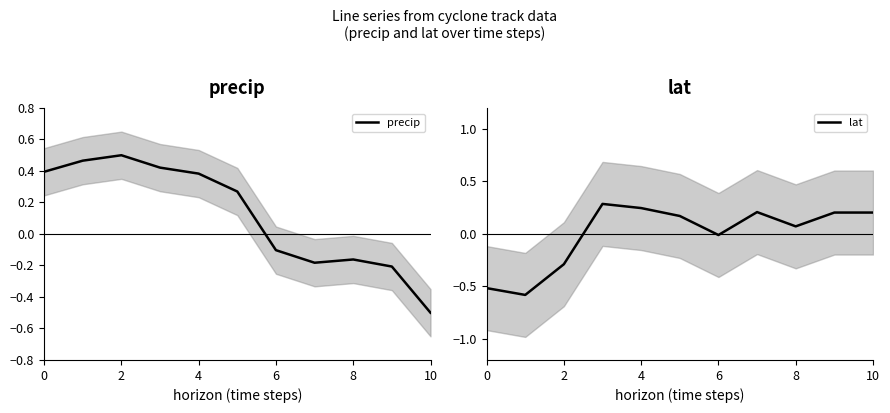

Which series has the largest total across all categories?

precip